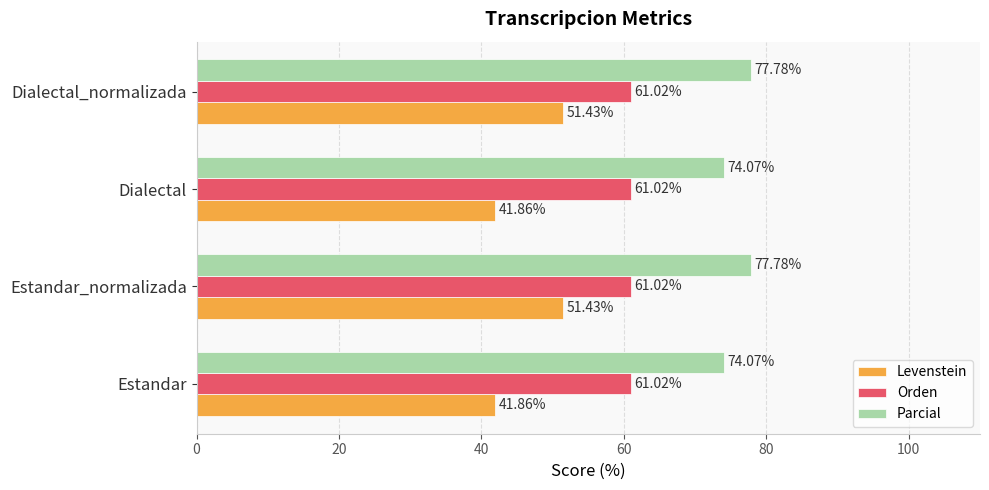

Which series has the widest spread of values?

Levenstein